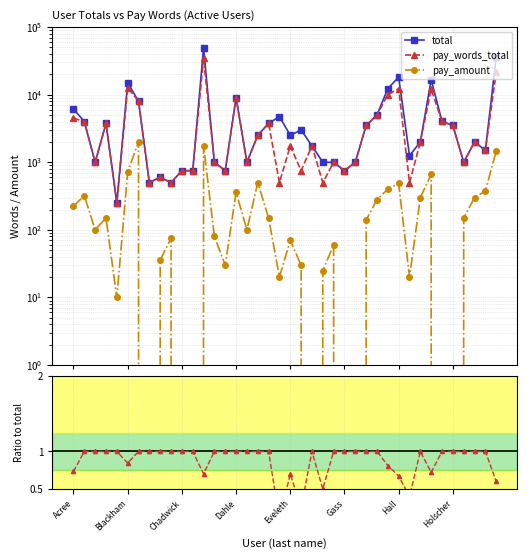

Reading left to right, what are all the values shown in this chart?

total: 6125.0	4000.0	1000.0	3750.0	250.0	15025.0	8000.0	500.0	600.0	500.0	750.0	750.0	49000.0	1000.0	750.0	9000.0	1000.0	2500.0	3750.0	4750.0	2500.0	3000.0	1750.0	1000.0	1000.0	750.0	1000.0	3500.0	5000.0	12300.0	18200.0	1250.0	2000.0	16624.0	4025.0	3500.0	1000.0	2000.0	1500.0	35800.0
pay_words_total: 4500.0	4000.0	1000.0	3750.0	250.0	12700.0	8000.0	500.0	600.0	500.0	750.0	750.0	34400.0	1000.0	750.0	9000.0	1000.0	2500.0	3750.0	500.0	1750.0	750.0	1750.0	500.0	1000.0	750.0	1000.0	3500.0	5000.0	10000.0	12250.0	500.0	2000.0	12000.0	4025.0	3500.0	1000.0	2000.0	1500.0	21500.0
pay_amount: 225.0	320.0	100.0	150.0	10.0	719.0	2000.0	0.0	36.0	75.0	0.0	0.0	1769.0	80.0	30.0	360.0	100.0	500.0	150.0	20.0	70.0	30.0	0.0	25.0	60.0	0.0	0.0	140.0	280.0	400.0	490.0	20.0	300.0	660.0	0.0	0.0	150.0	300.0	375.0	1467.0
pay_words_total / total: 0.7	1.0	1.0	1.0	1.0	0.8	1.0	1.0	1.0	1.0	1.0	1.0	0.7	1.0	1.0	1.0	1.0	1.0	1.0	0.1	0.7	0.2	1.0	0.5	1.0	1.0	1.0	1.0	1.0	0.8	0.7	0.4	1.0	0.7	1.0	1.0	1.0	1.0	1.0	0.6